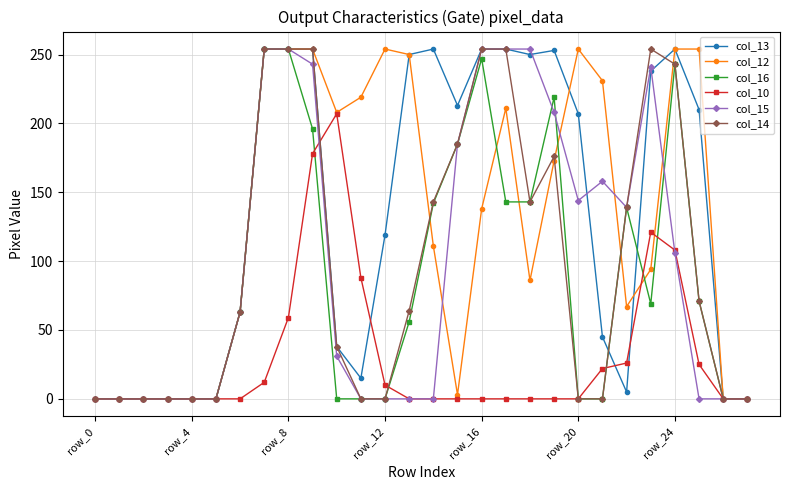

What is the maximum value shown in the chart?

254